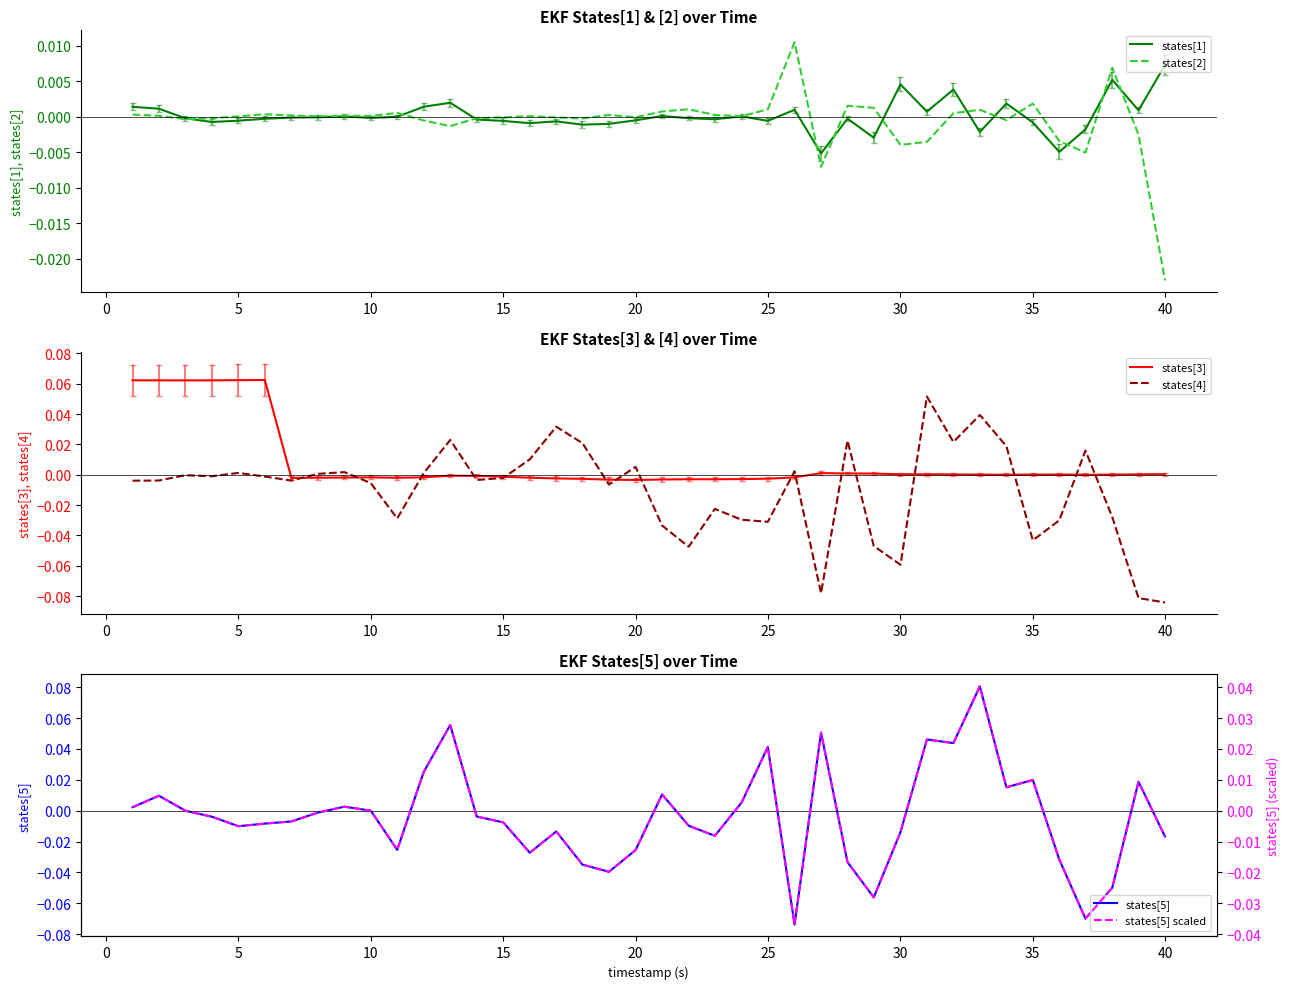

Where is states[4] nearest to the value 0?

5